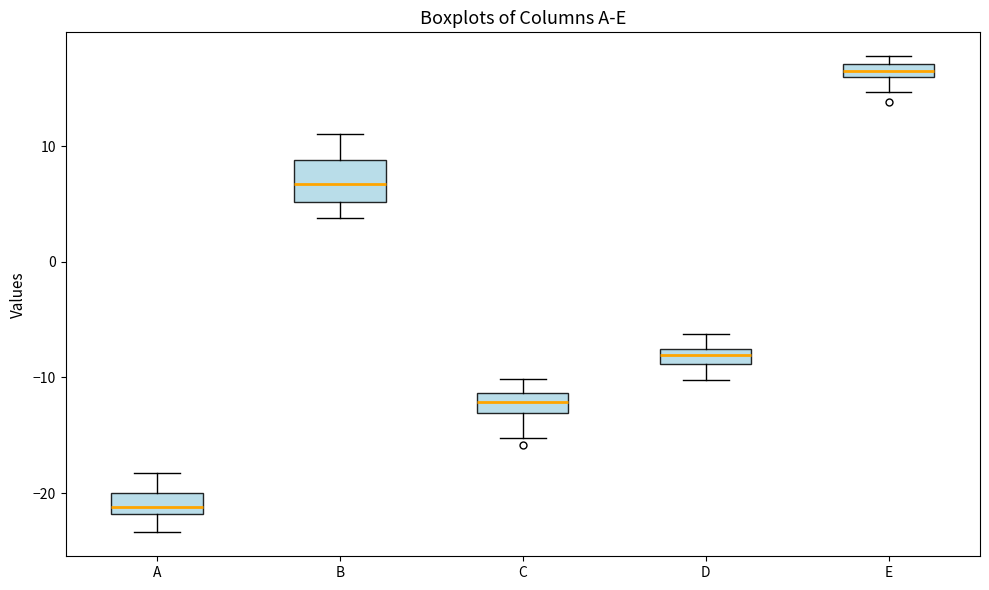

Which box has the highest median line?

E